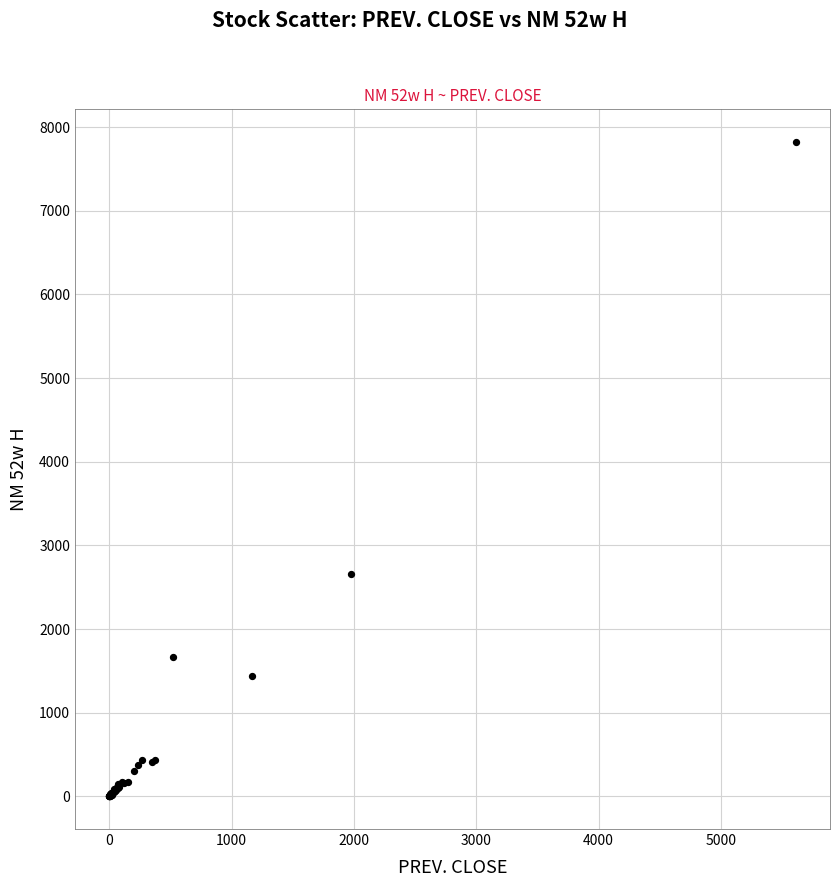

What Y value in the scatter plot is closest to 3911?

2664.0